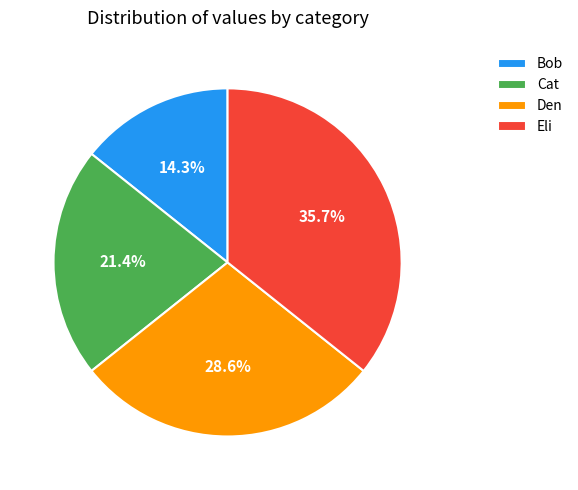

Does Den account for over 50% of the chart?

No